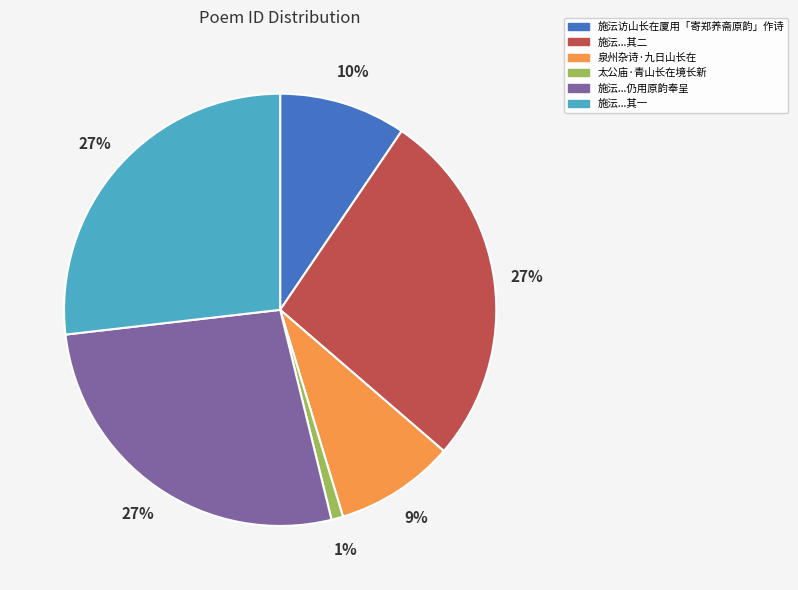

To the nearest percent, what percentage of the pie is 太公庙·青山长在境长新?

1%